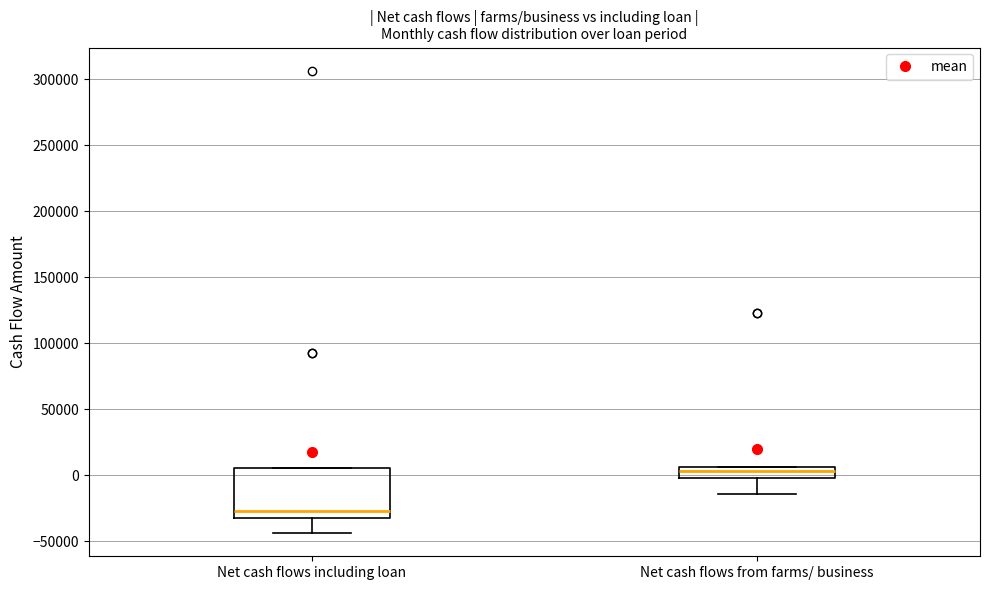

Which box's median line is the highest?

Net cash flows from farms/ business